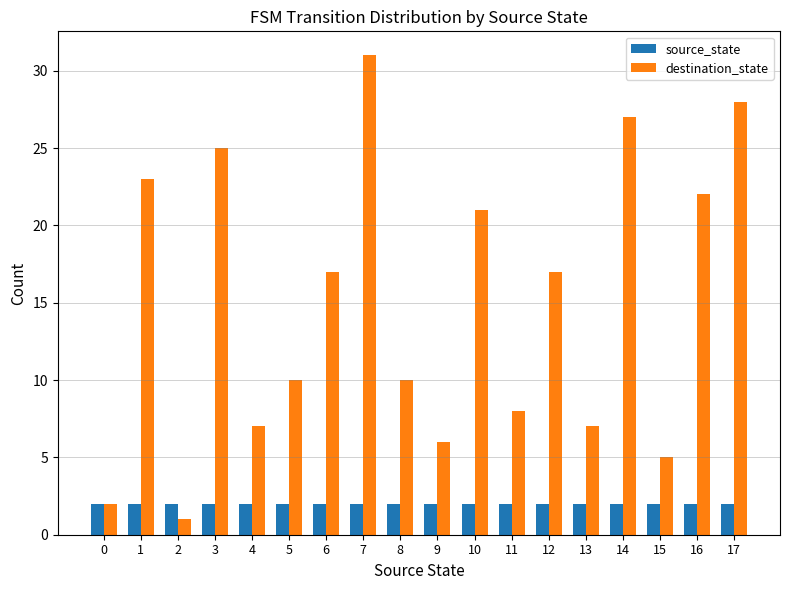

Read the destination_state value at 1, to the nearest 10.

20